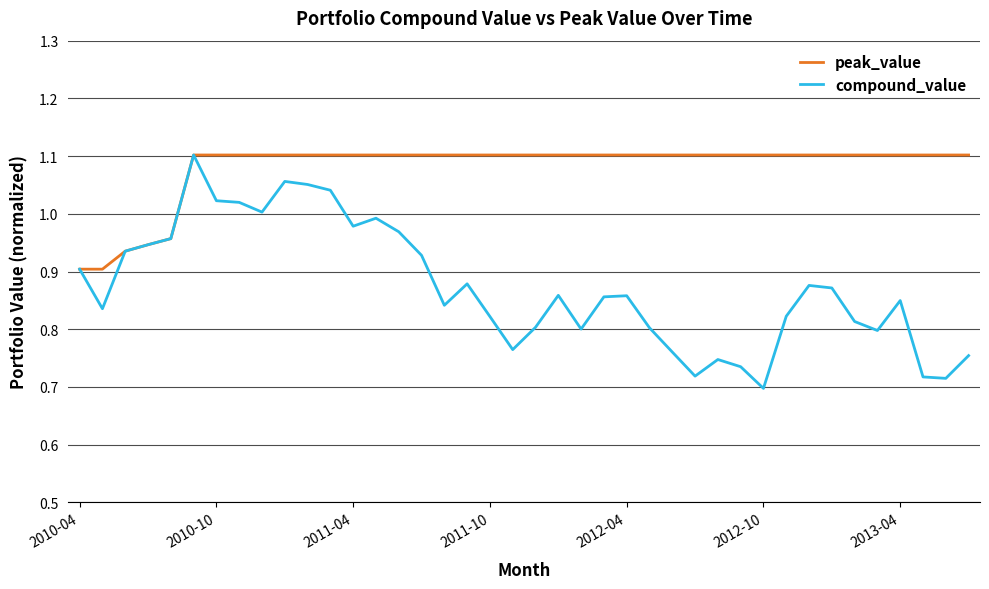

Which series has the largest total across all categories?

peak_value